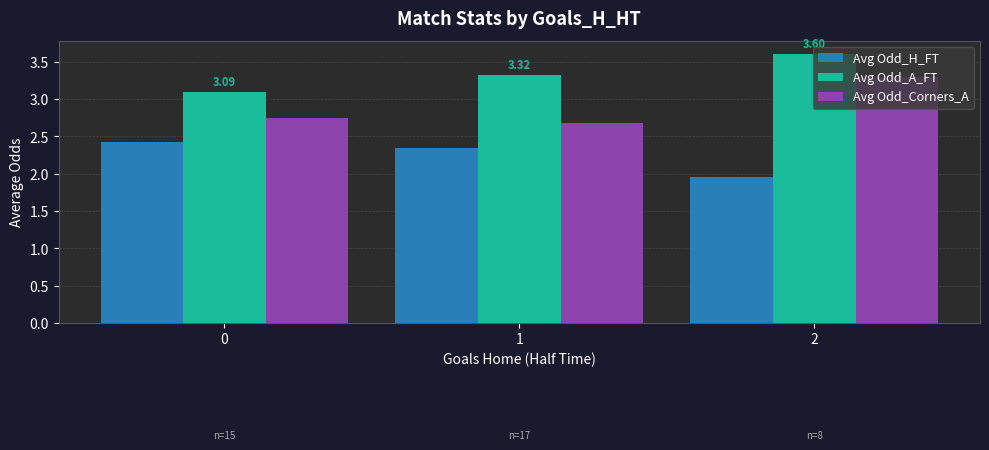

Is it true that Avg Odd_H_FT equals 1.2 at 2?

False